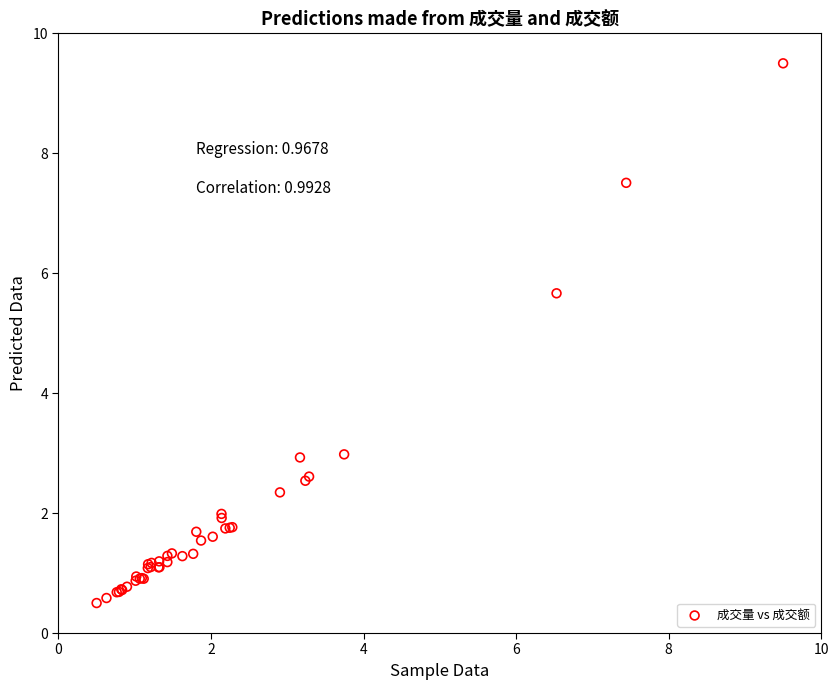

What Y value in the scatter plot is closest to 5?

5.7